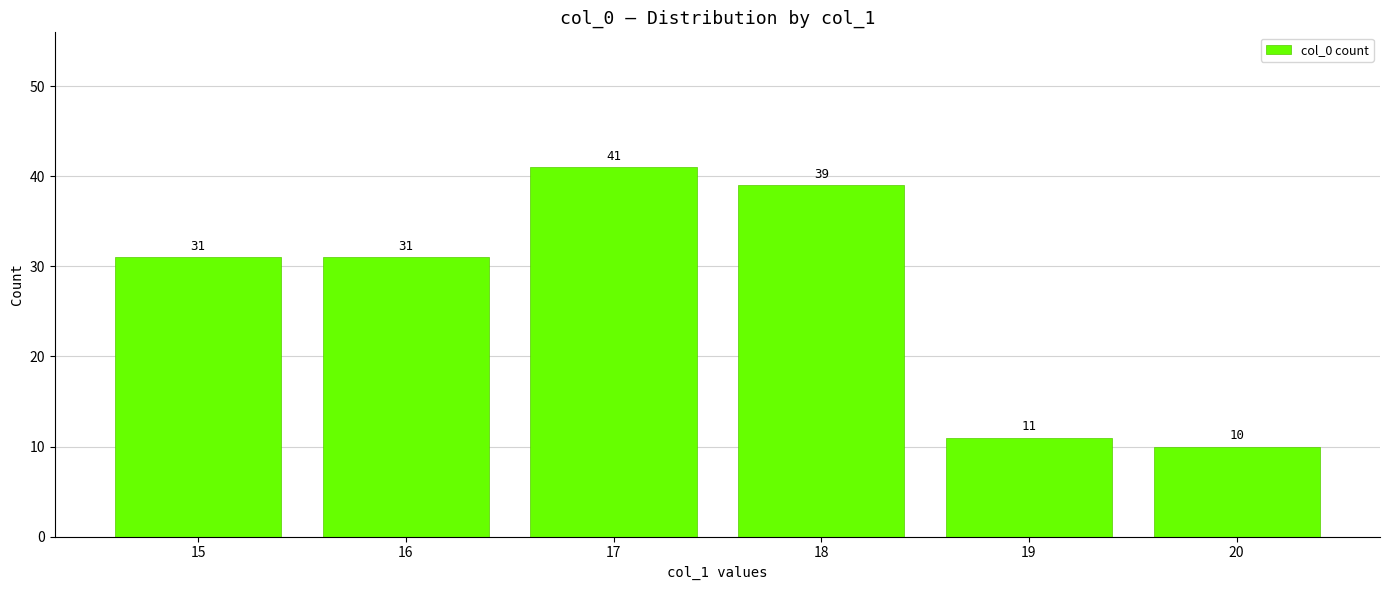

What is the value of the 4th bar from the left?

39